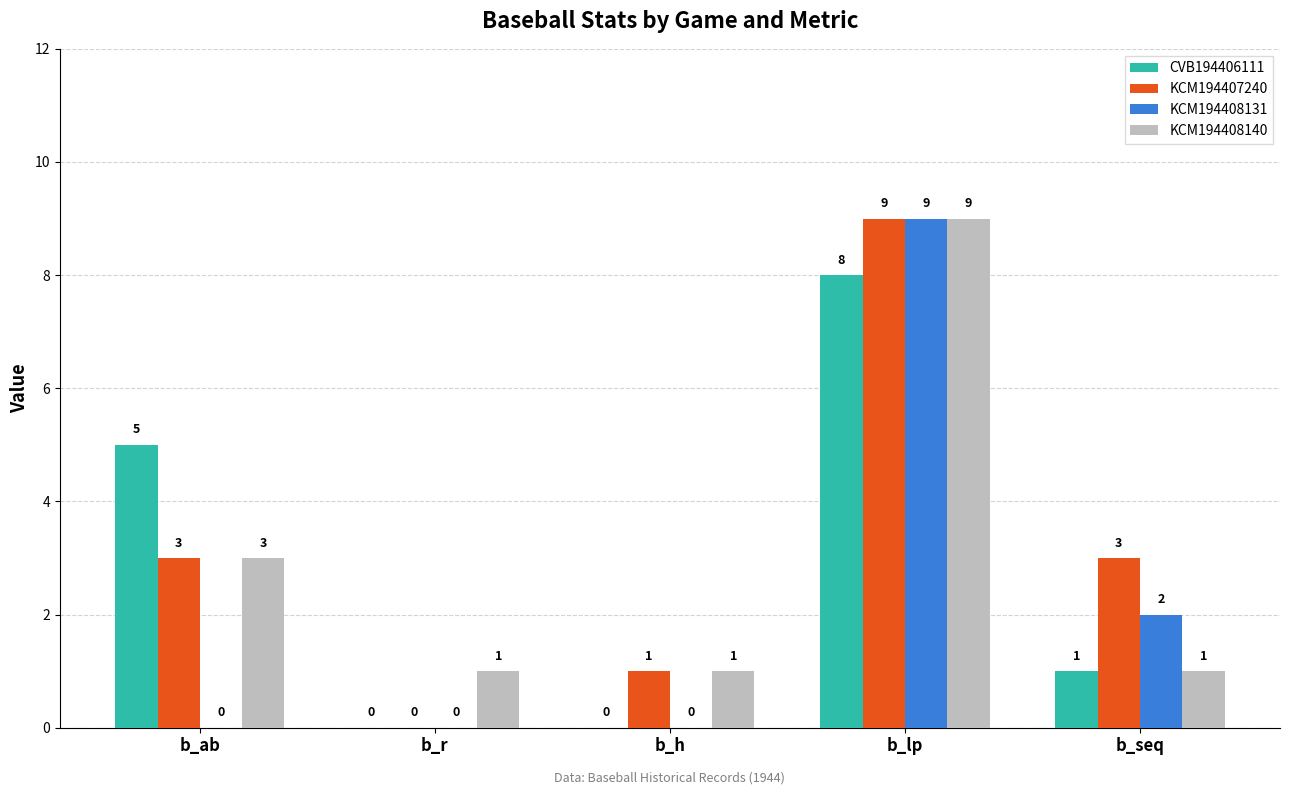

The KCM194408131 series shows 0 at b_ab. True or false?

True